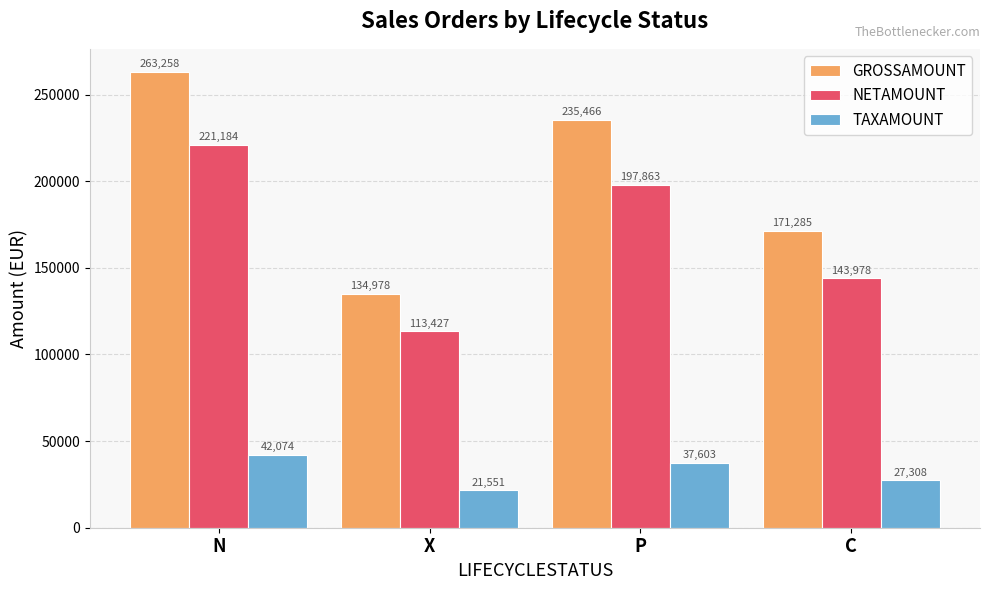

What is the label of the 2nd bar from the left?

X